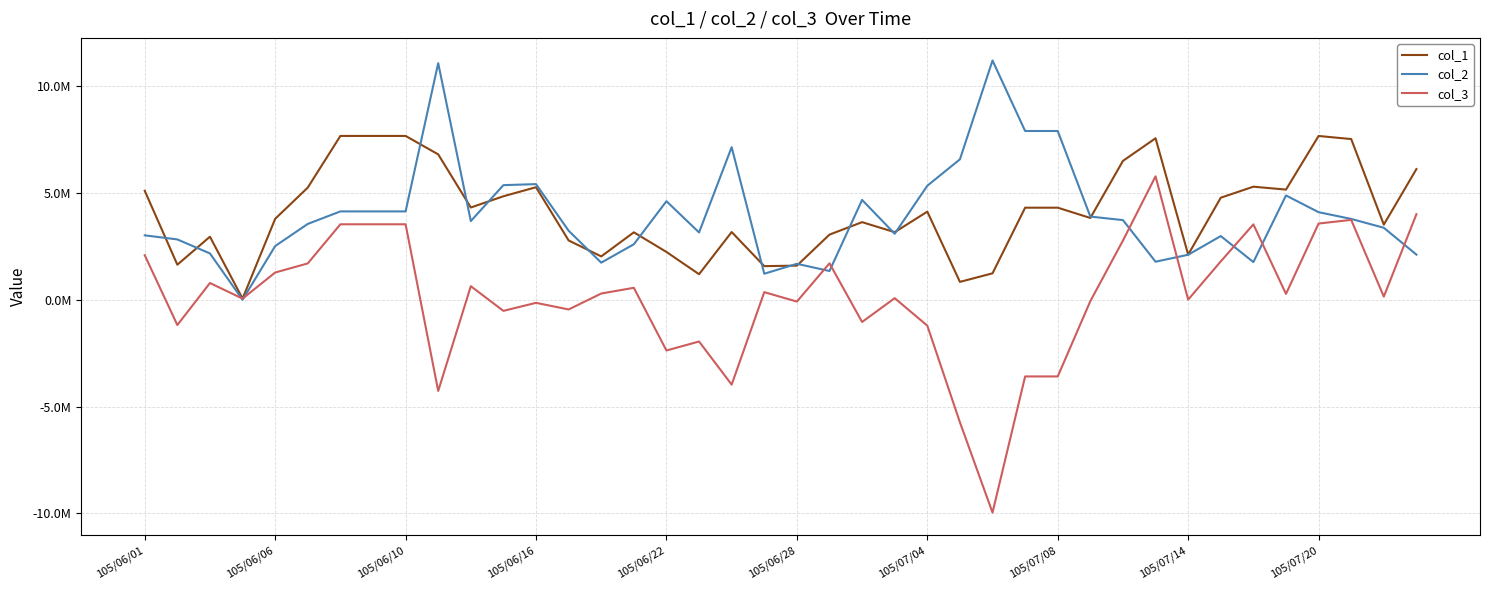

What is the difference between the maximum and minimum values in the col_3 series?

15742207